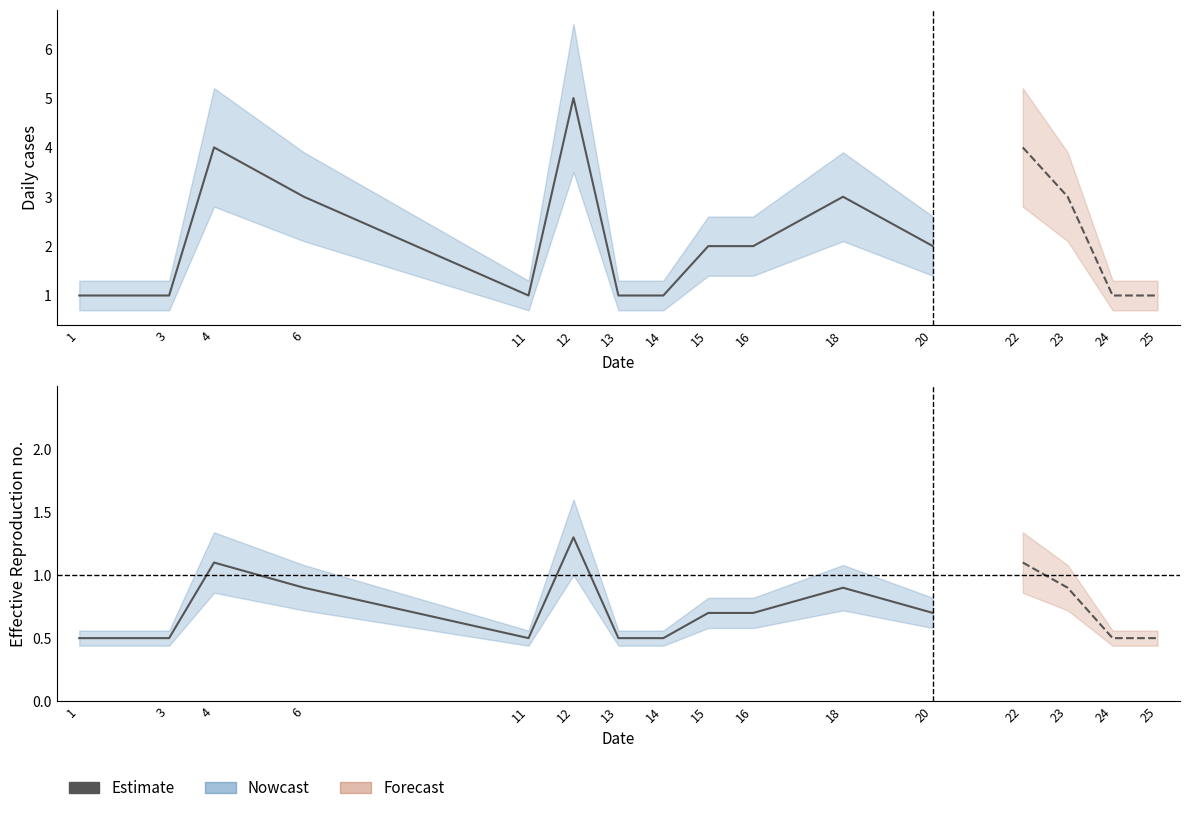

What is the change in value from 4 to 12?

+0.2